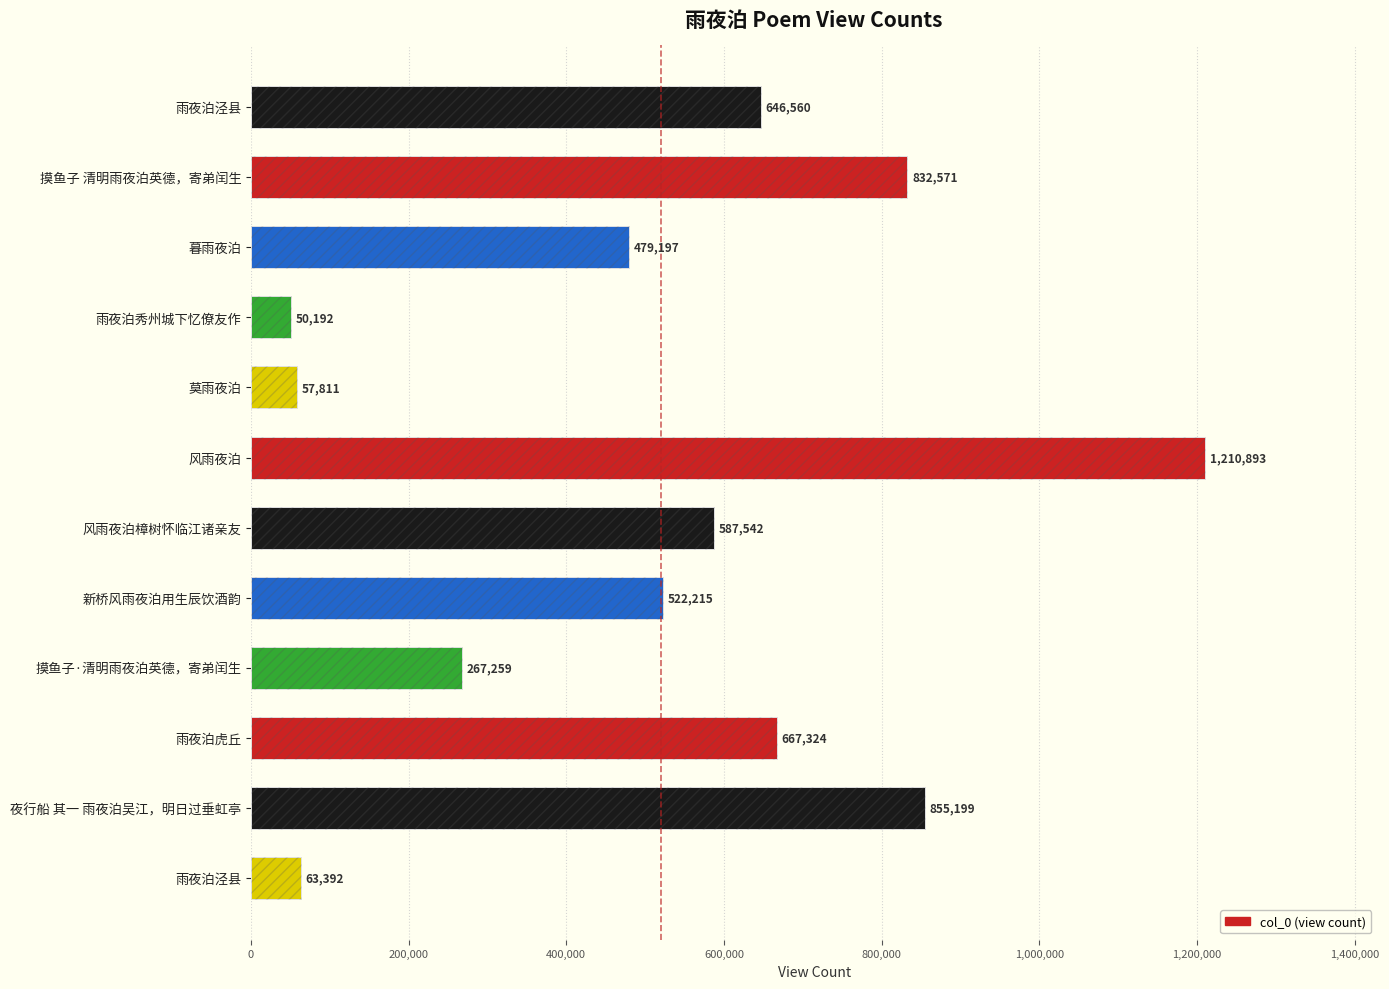

How many bars are there in total?

12